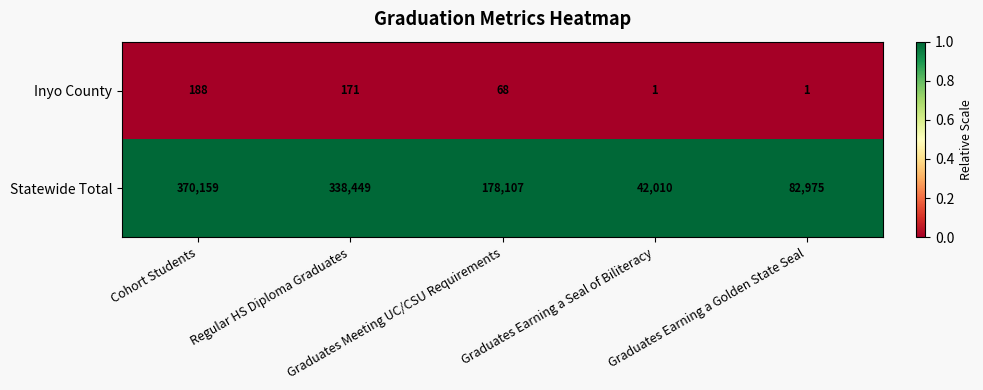

Count the number of categories in the chart.

5